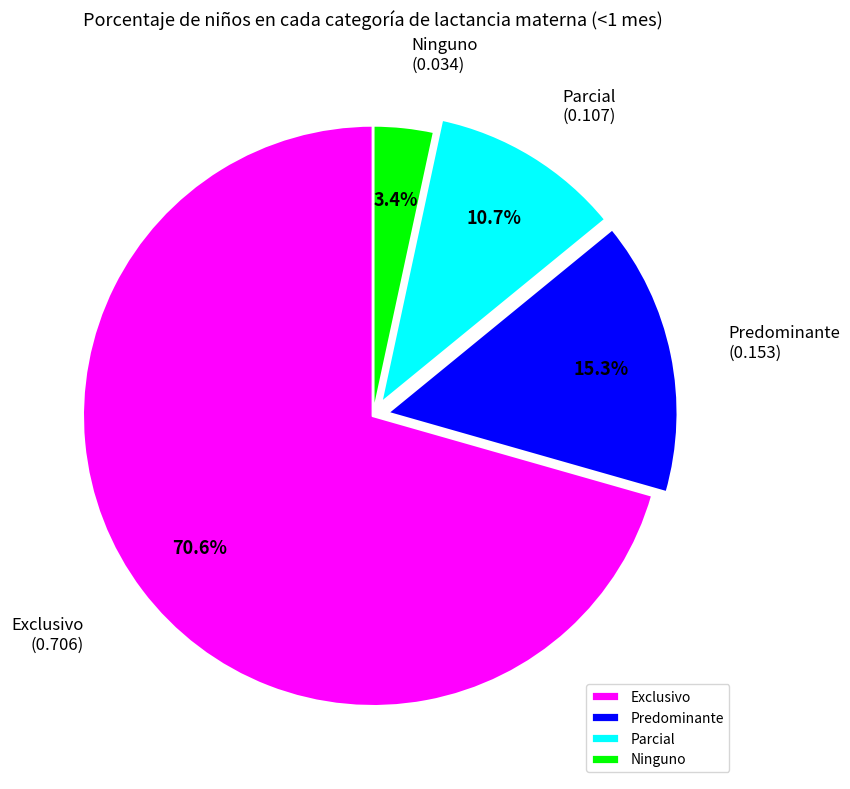

Is there any slice that represents more than half of the pie?

Yes